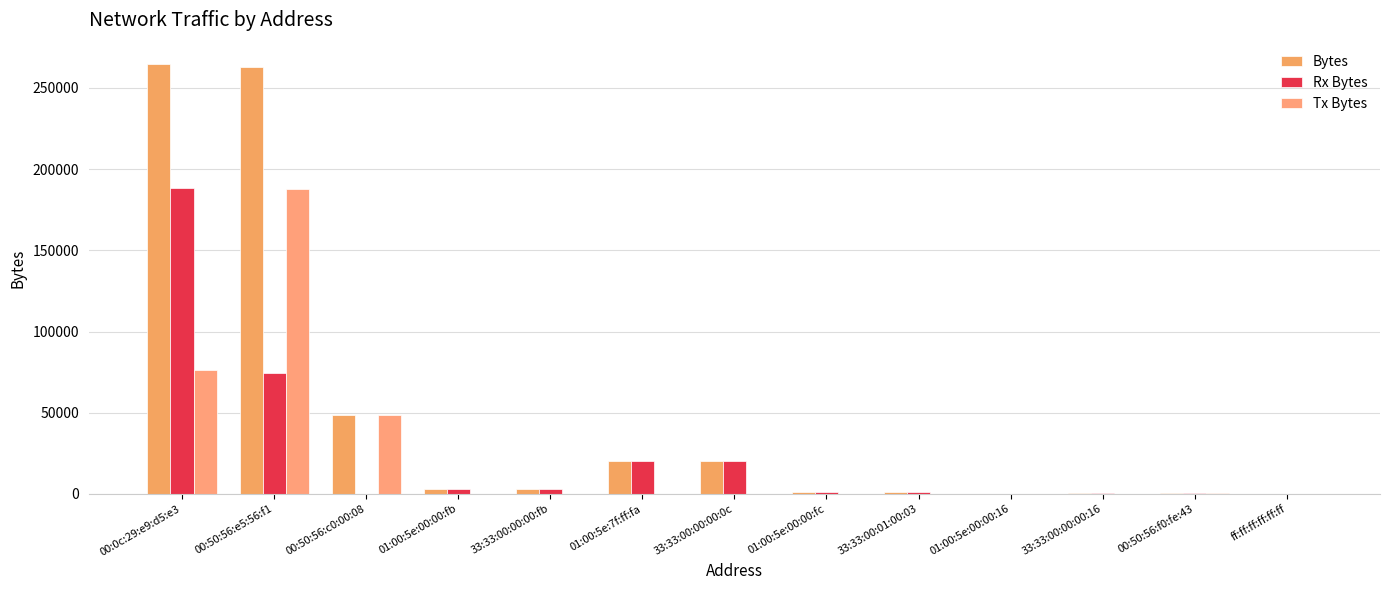

At how many categories does at least one series exceed 254184?

2